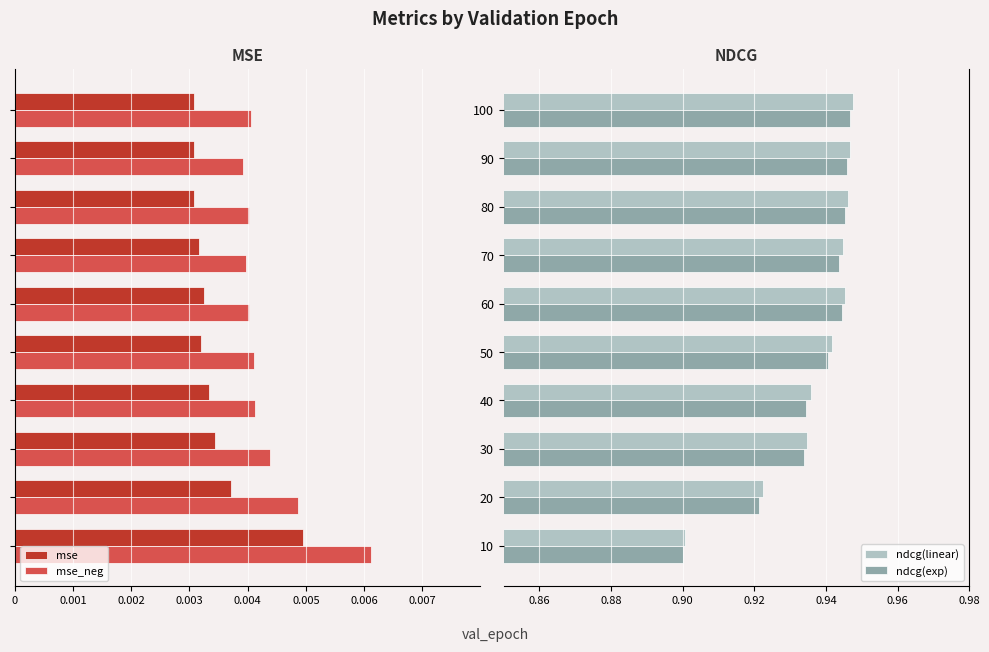

At which label is ndcg(linear) closest to 0?

10